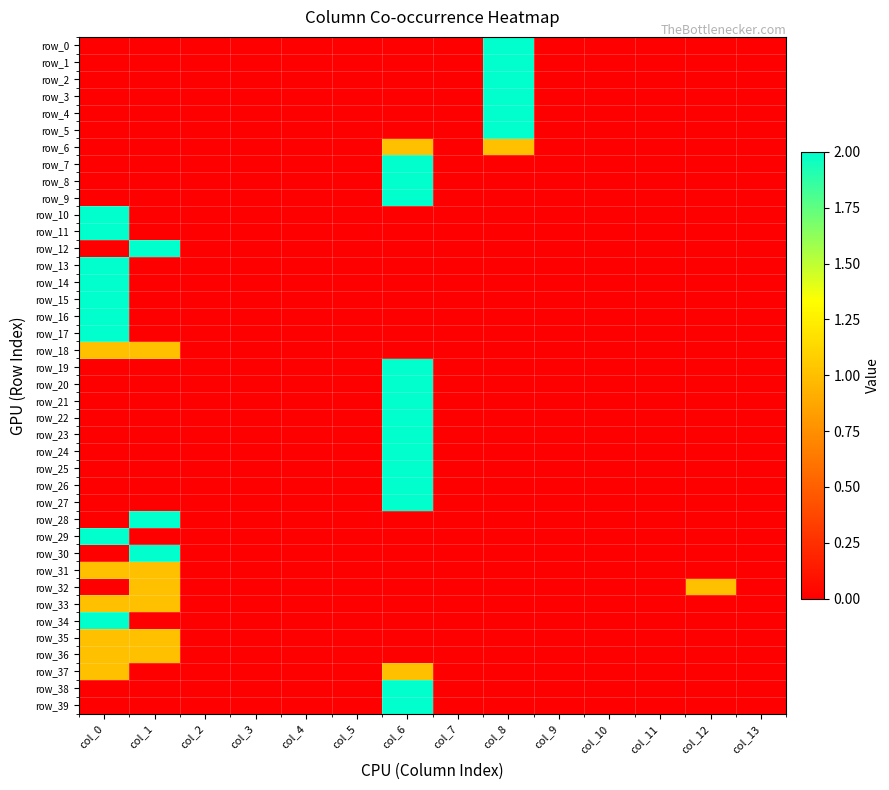

Between col_13 and col_2, which is larger?

col_13